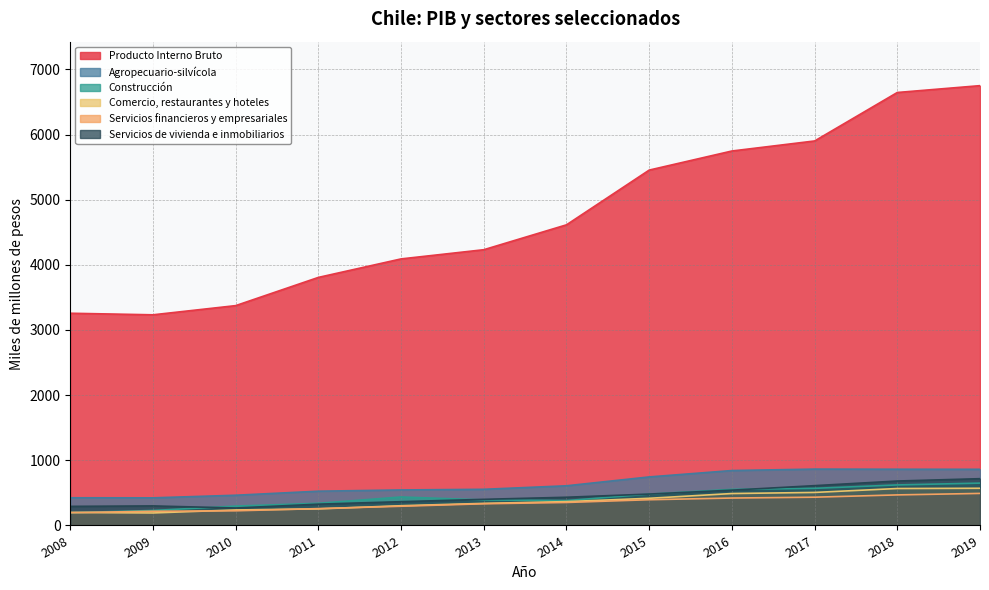

What is the highest value of the Servicios de vivienda e inmobiliarios series?

718